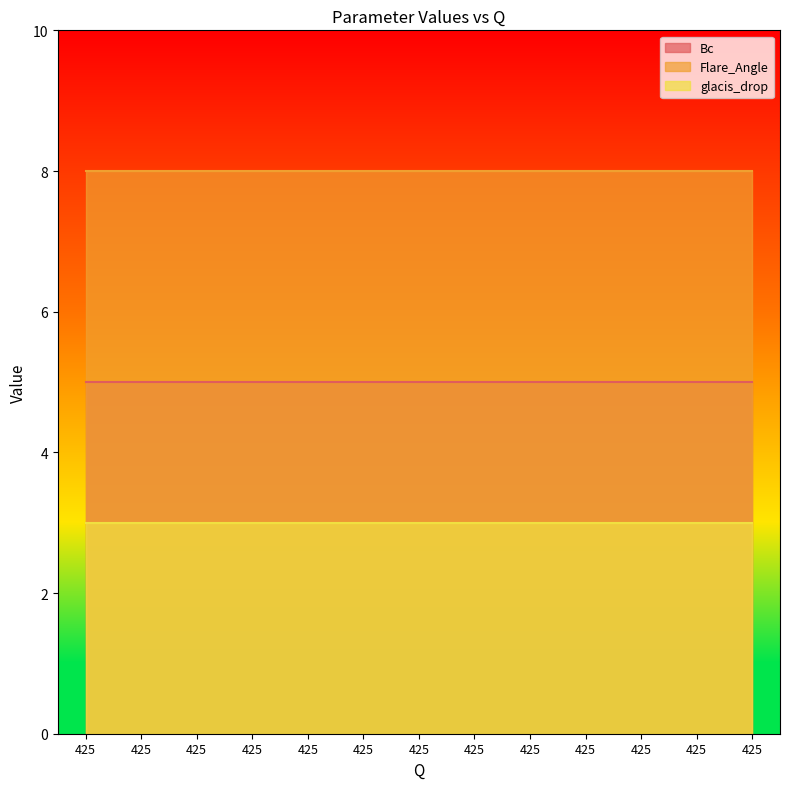

List the series in order of their overall mean, highest first.

Flare_Angle, Bc, glacis_drop